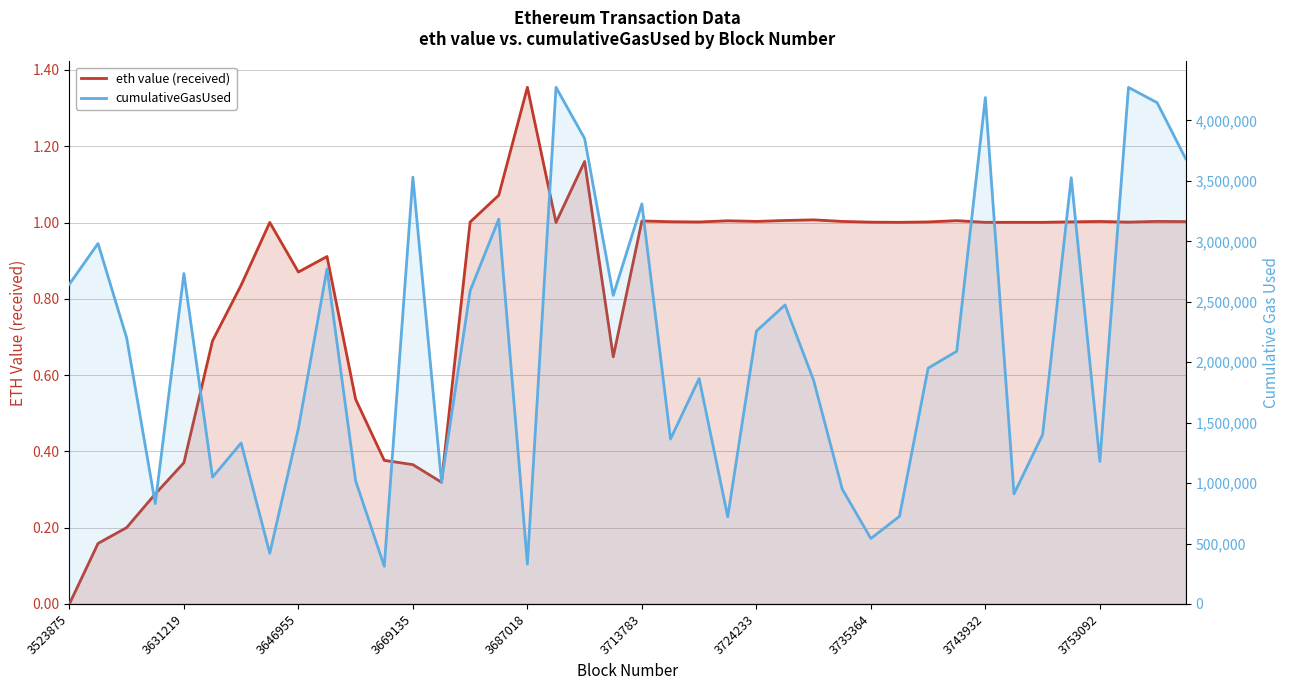

How many distinct data groups are displayed?

2